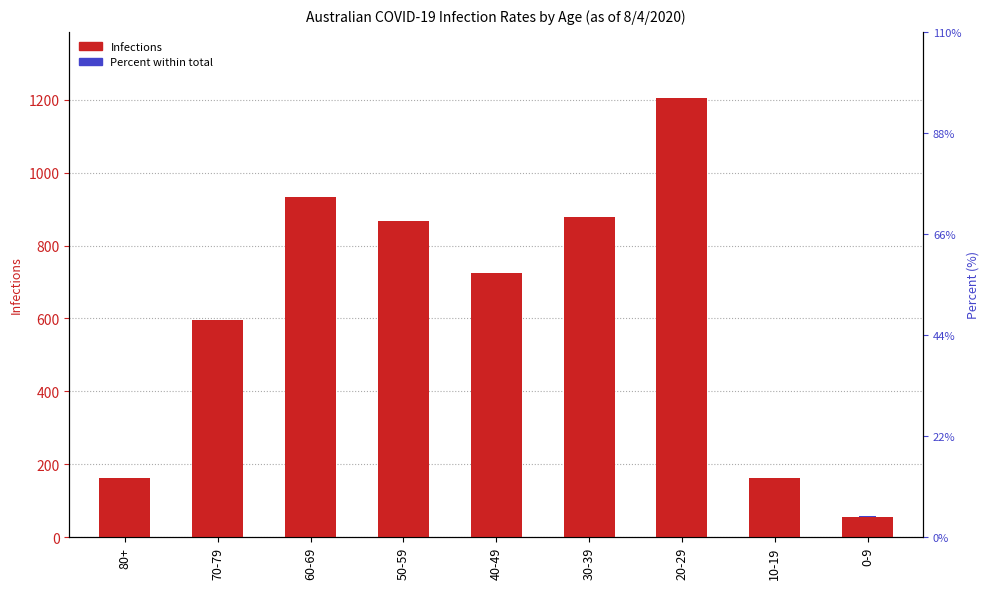

Rank the series by their average value, from lowest to highest.

Percent, Infections